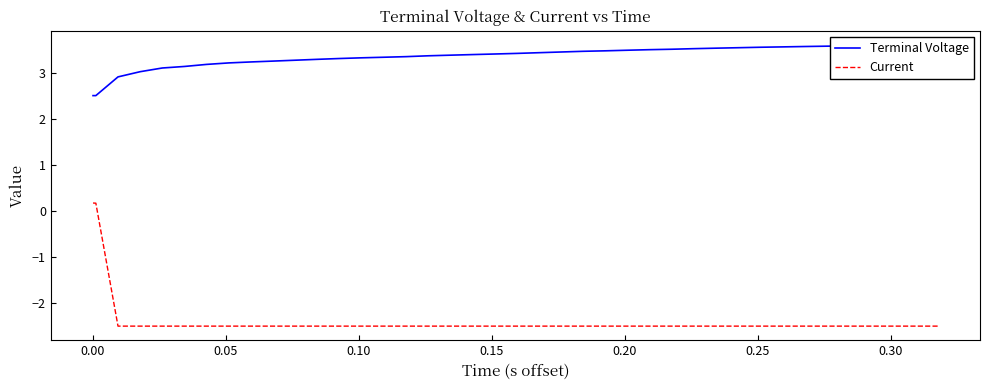

What is the sum of all Current values?

-94.7